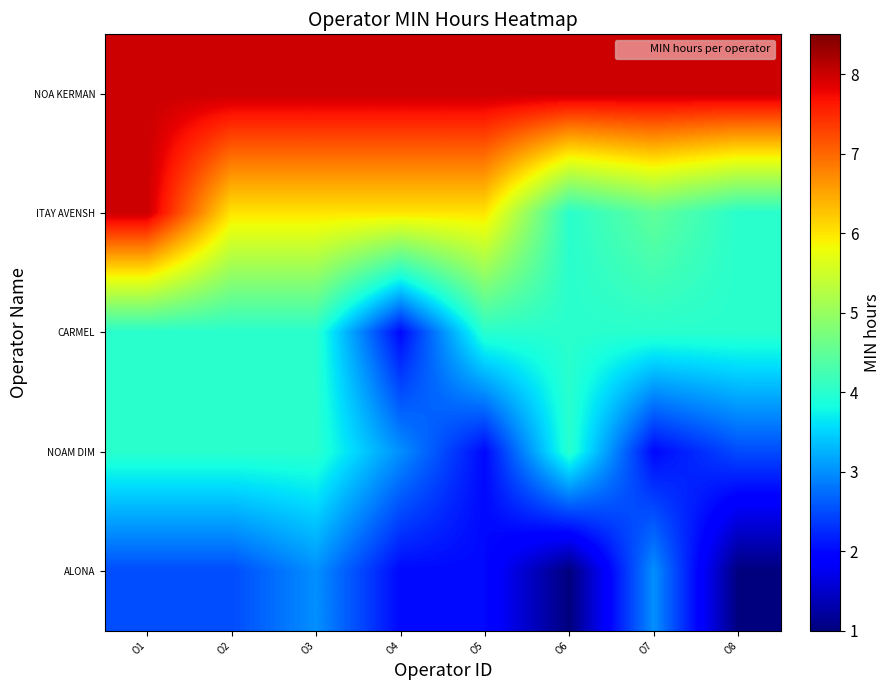

At which category is the sum across all series the highest?

O1